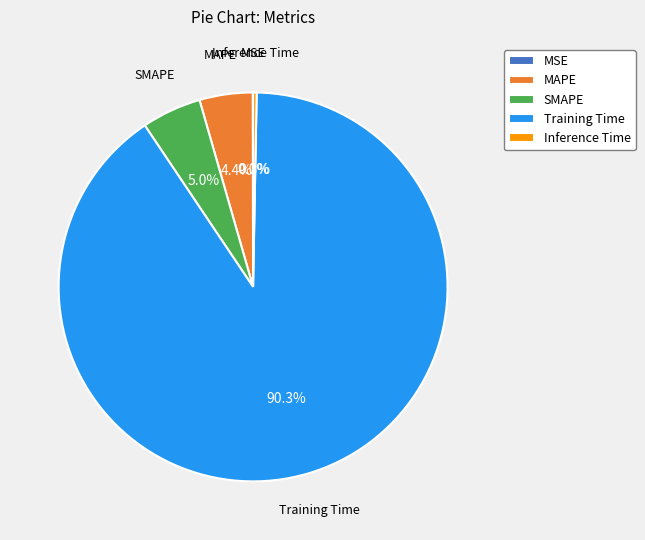

What is the total percentage of SMAPE and MAPE?

9.4%